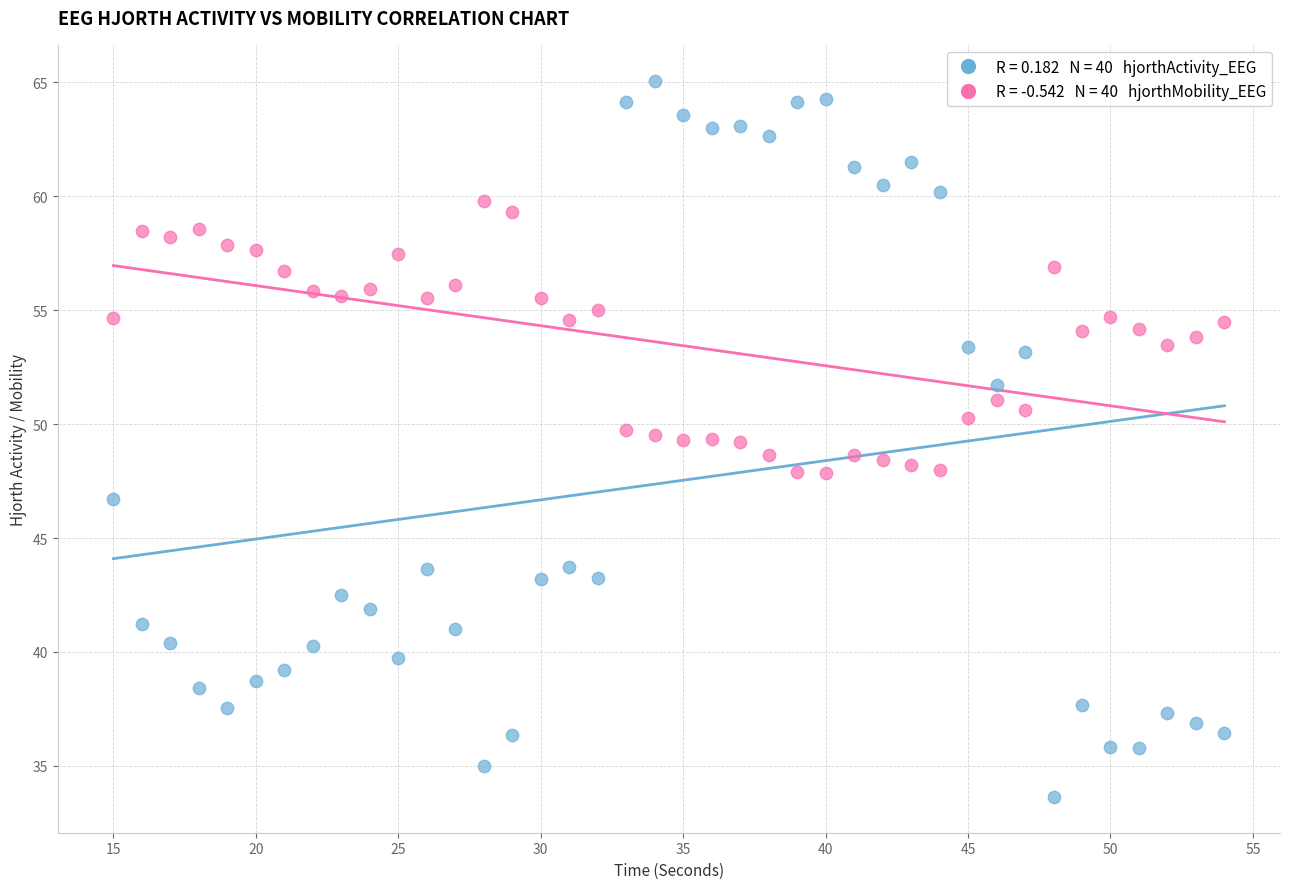

Across all data points, what is the range of X values (max minus min)?

39.0